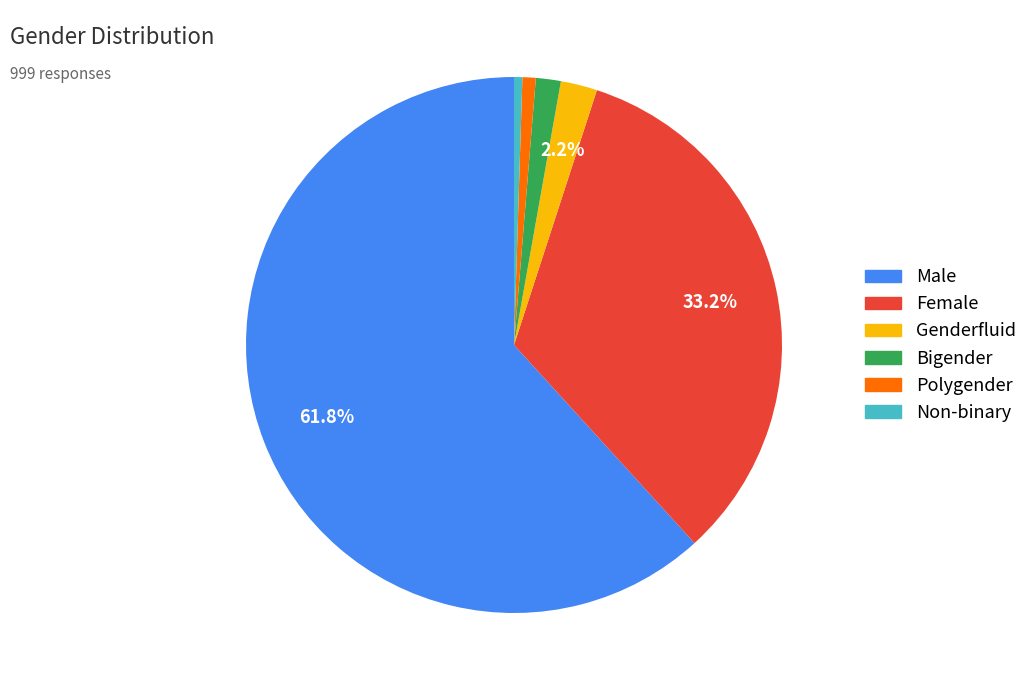

Approximately how many times larger is the value at Genderfluid compared to Bigender?

1.5